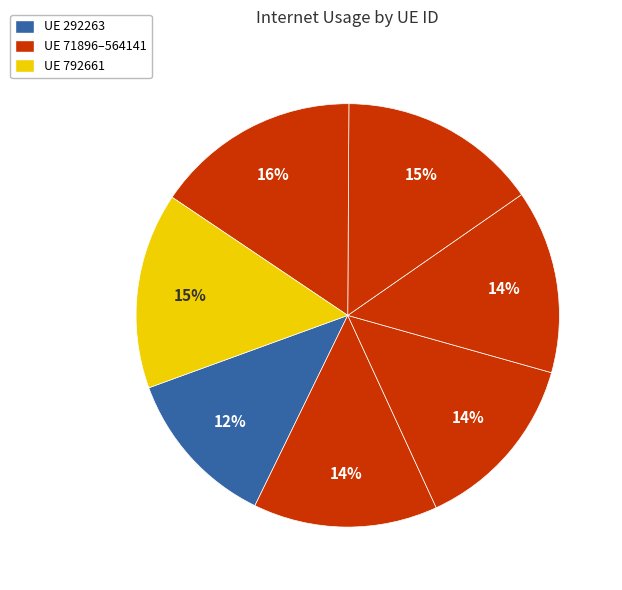

How many segments does this pie chart have?

7